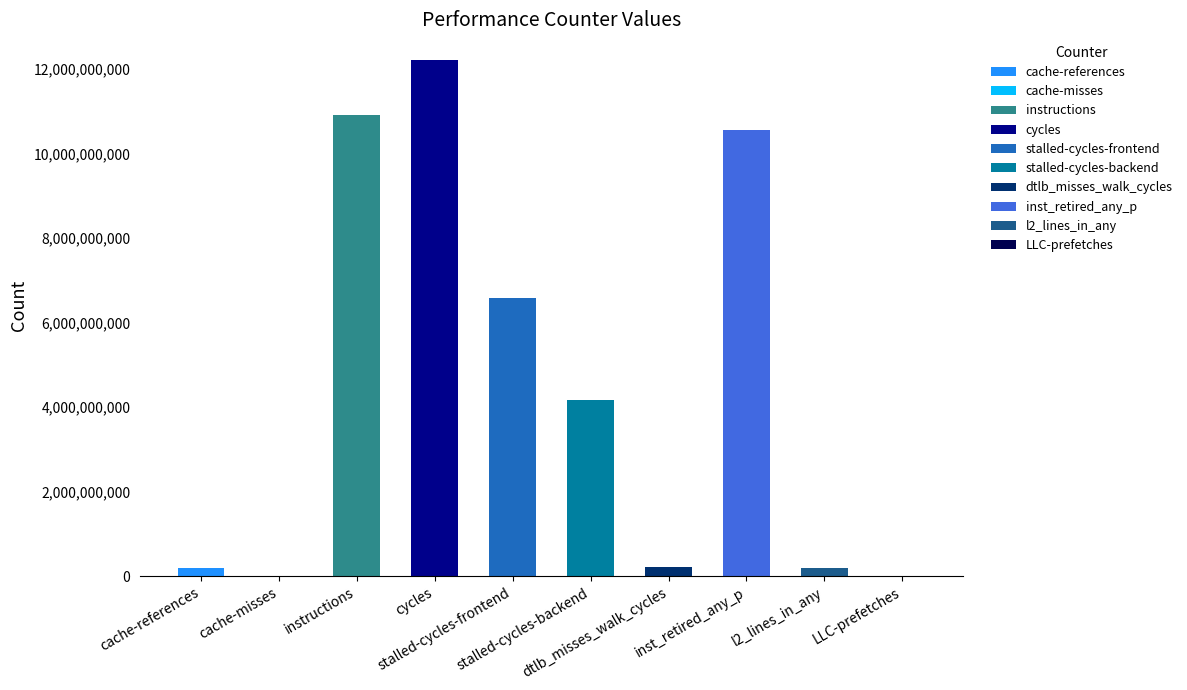

What is the difference between the maximum and second lowest values?

12186187799